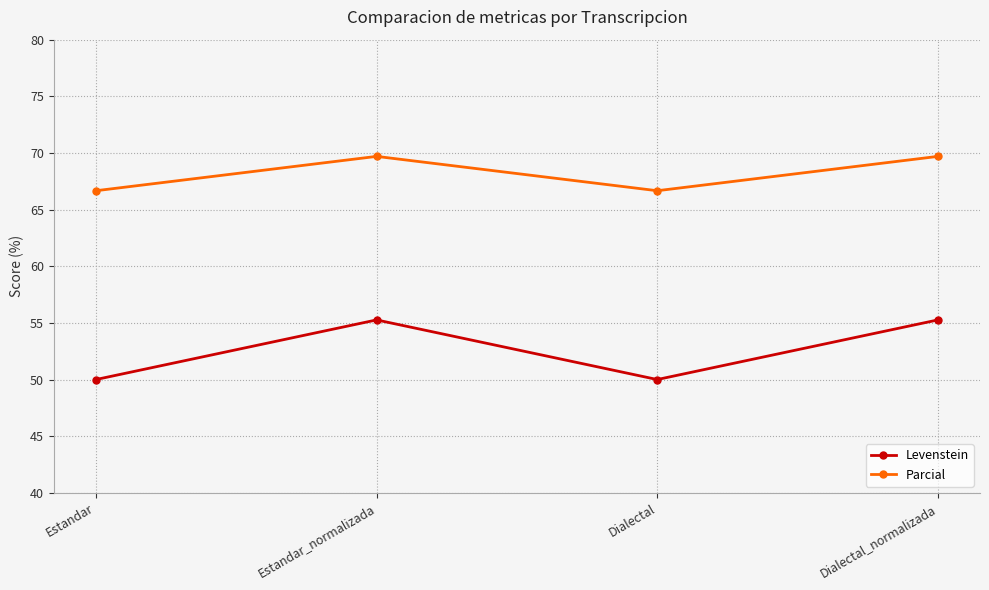

How many data points does each series have?

4